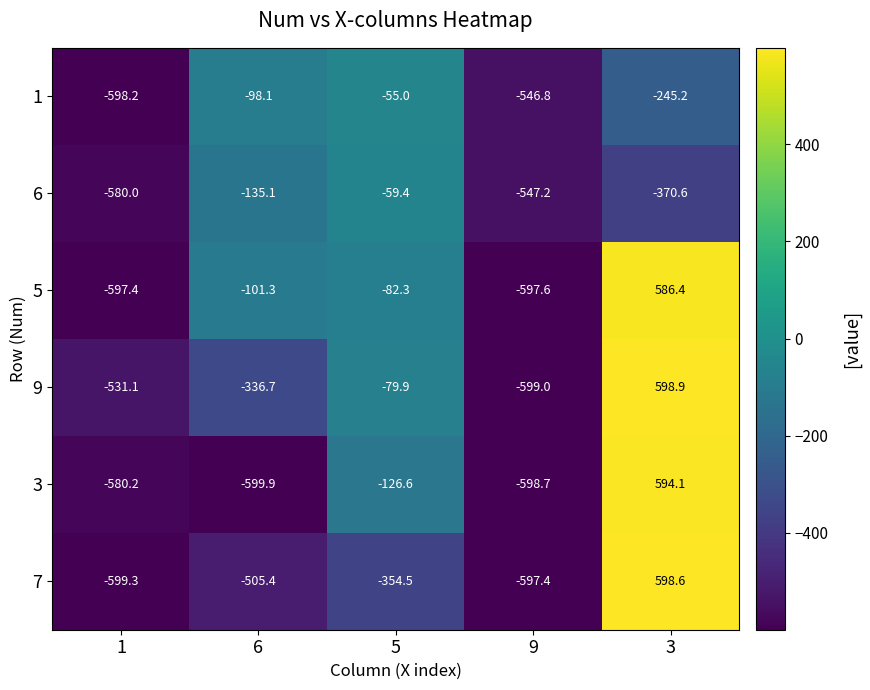

Which series has the largest total across all categories?

5